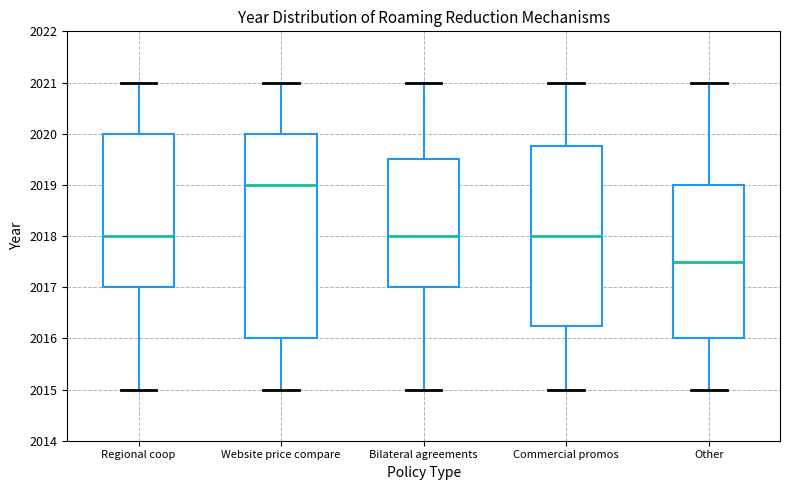

Reading left to right, read every box against the y-axis: the position of its median line, the range the box covers, and the ends of its whiskers. The values are not printed on the chart, so give them approximately, as read against the axis.

Regional coop: median 2018.0, box 2017.0 to 2020.0, whiskers 2015.0 to 2021.0
Website price compare: median 2019.0, box 2016.0 to 2020.0, whiskers 2015.0 to 2021.0
Bilateral agreements: median 2018.0, box 2017.0 to 2019.5, whiskers 2015.0 to 2021.0
Commercial promos: median 2018.0, box 2016.3 to 2019.8, whiskers 2015.0 to 2021.0
Other: median 2017.5, box 2016.0 to 2019.0, whiskers 2015.0 to 2021.0